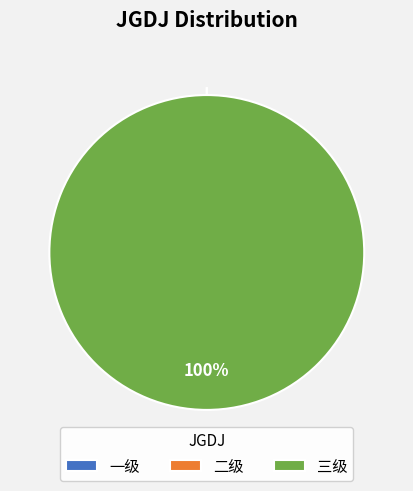

Which slice represents more than half of the pie?

三级